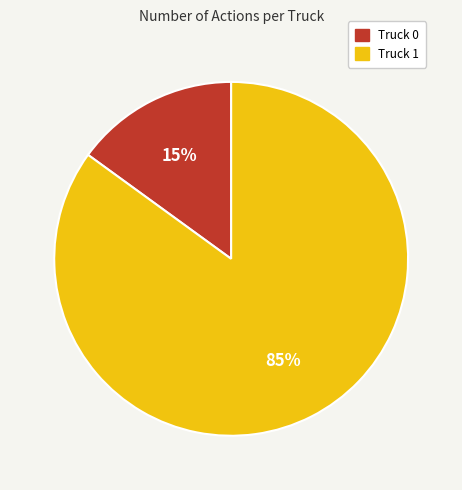

Combined, do Truck 0 and Truck 1 account for over 50%?

Yes